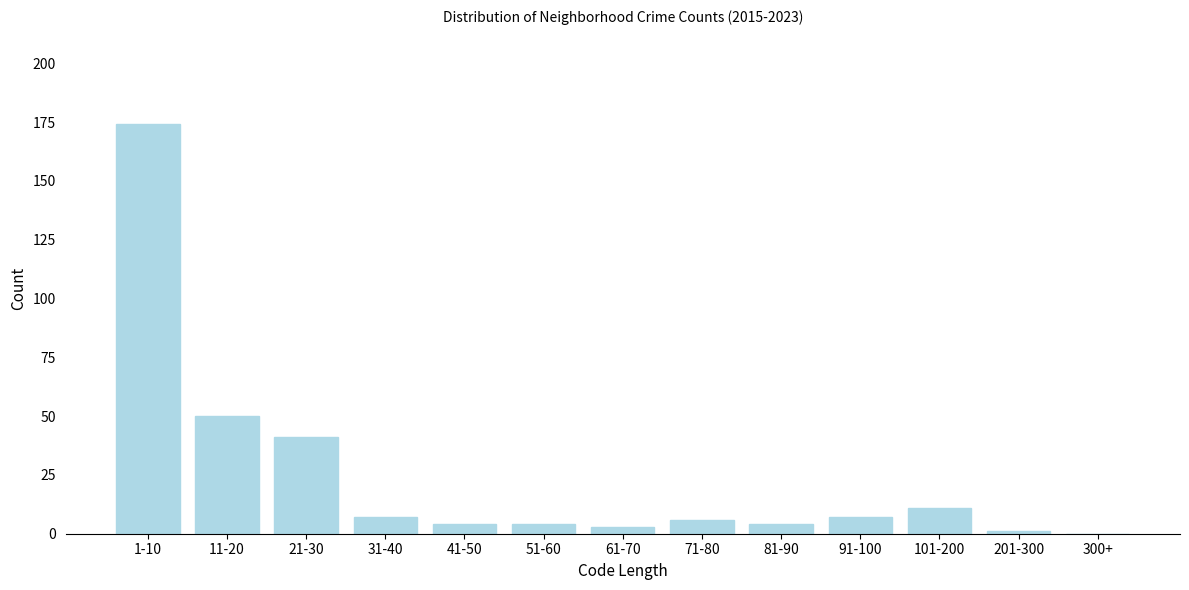

Reading left to right, list all the values displayed in this chart.

1-10=174	11-20=50	21-30=41	31-40=7	41-50=4	51-60=4	61-70=3	71-80=6	81-90=4	91-100=7	101-200=11	201-300=1	300+=0